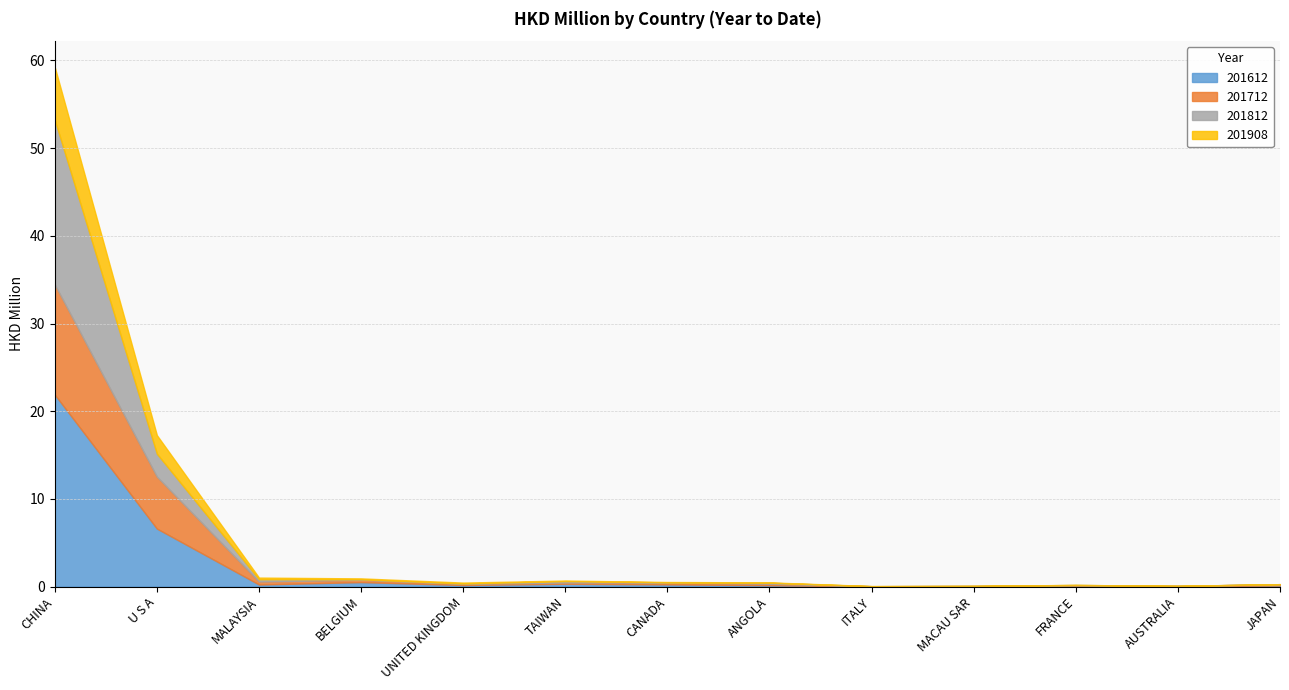

What are all the series names shown in the legend?

201612, 201712, 201812, 201908